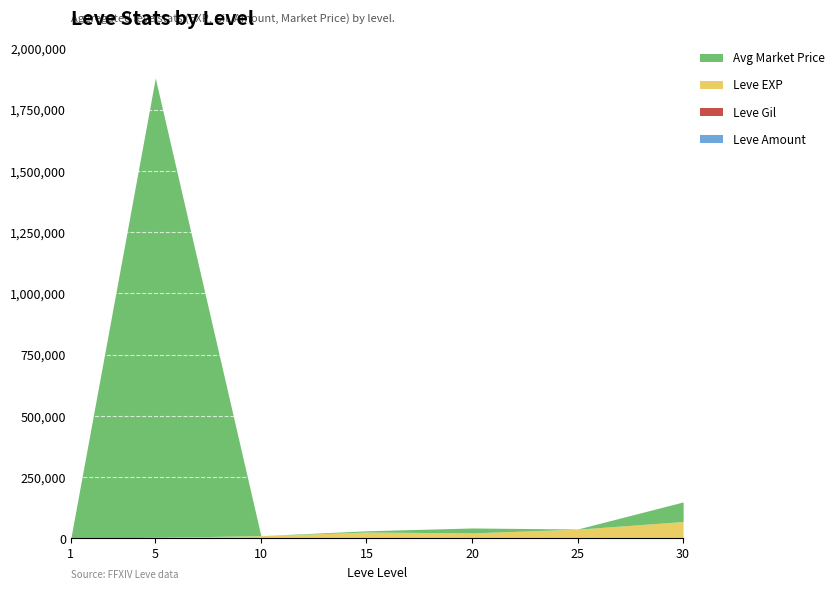

What is the sum of all Leve EXP values?

164730